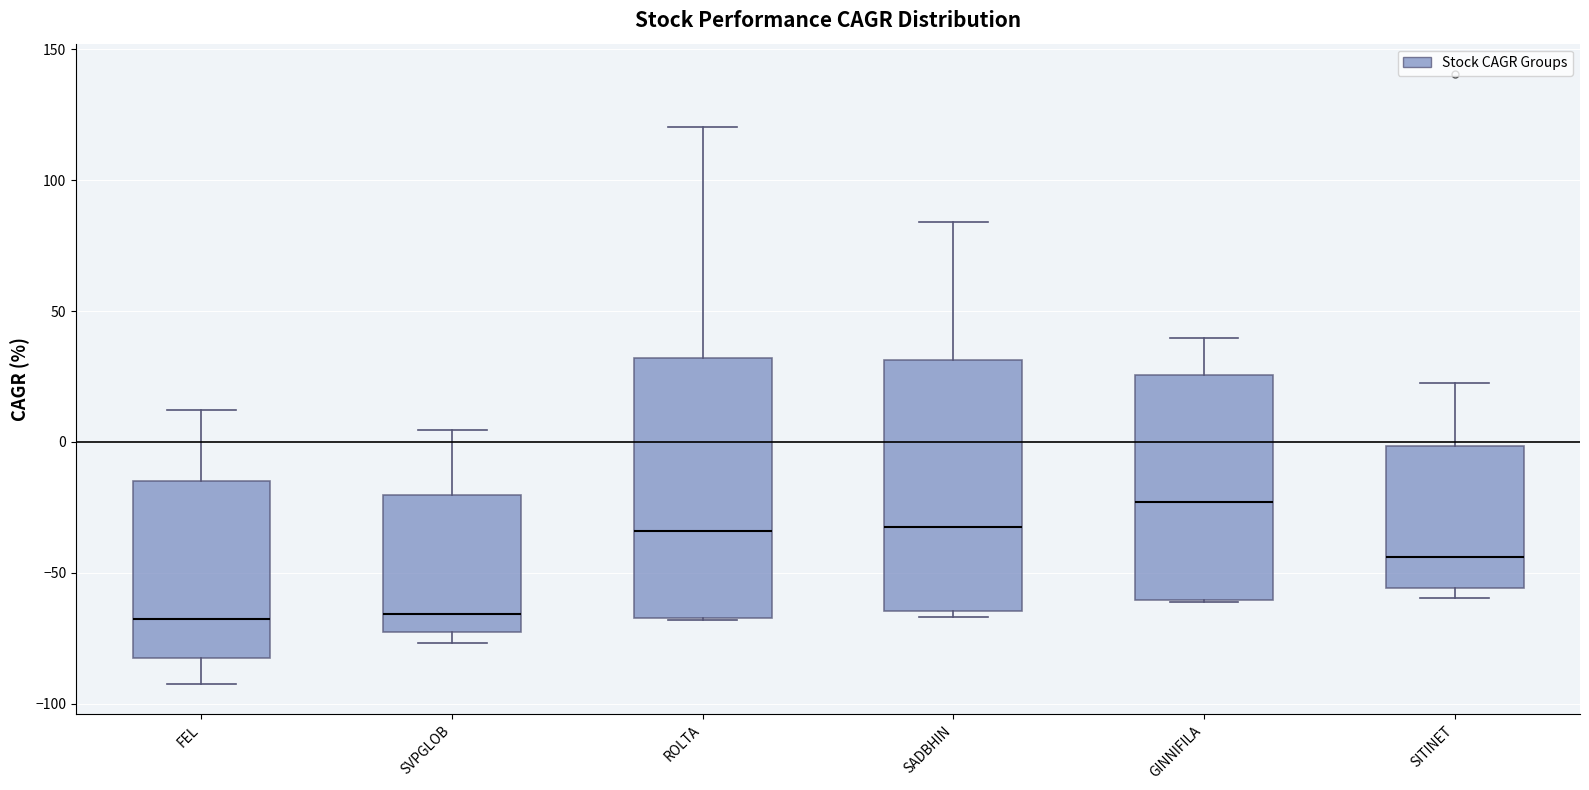

Reading left to right, read every box against the y-axis: the position of its median line, the range the box covers, and the ends of its whiskers. The values are not printed on the chart, so give them approximately, as read against the axis.

FEL: median -70, box -85 to -15, whiskers -90 to 10
SVPGLOB: median -65, box -75 to -20, whiskers -75 (just below the box's lower edge) to 5
ROLTA: median -35, box -65 to 30, whiskers -70 to 120
SADBHIN: median -30, box -65 to 30, whiskers -65 (just below the box's lower edge) to 85
GINNIFILA: median -25, box -60 to 25, whiskers -60 to 40
SITINET: median -45, box -55 to 0, whiskers -60 to 25